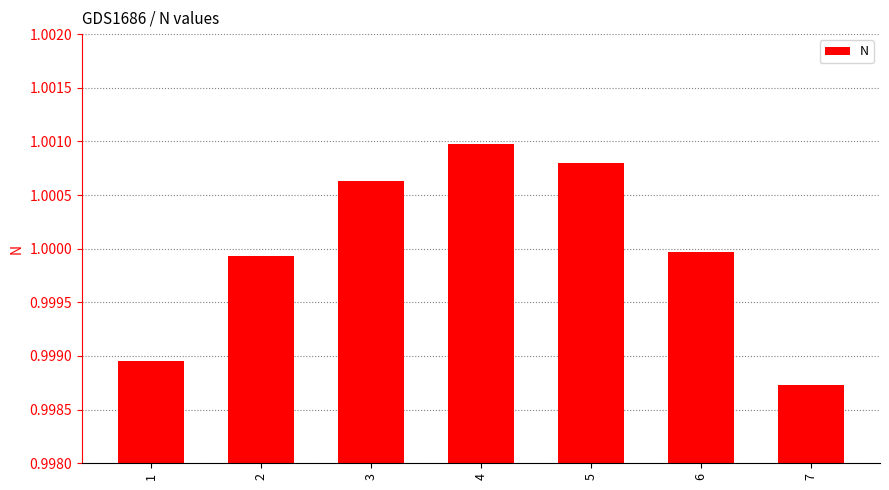

True or false: the data shows 1.0 at 1.

True